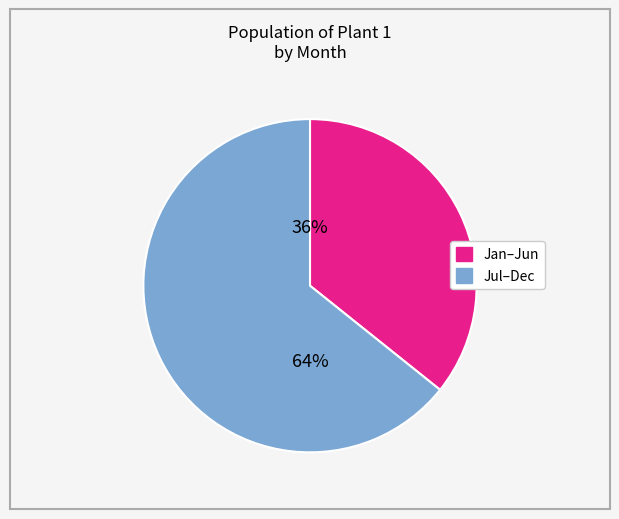

To the nearest percent, what is the average slice percentage?

50%